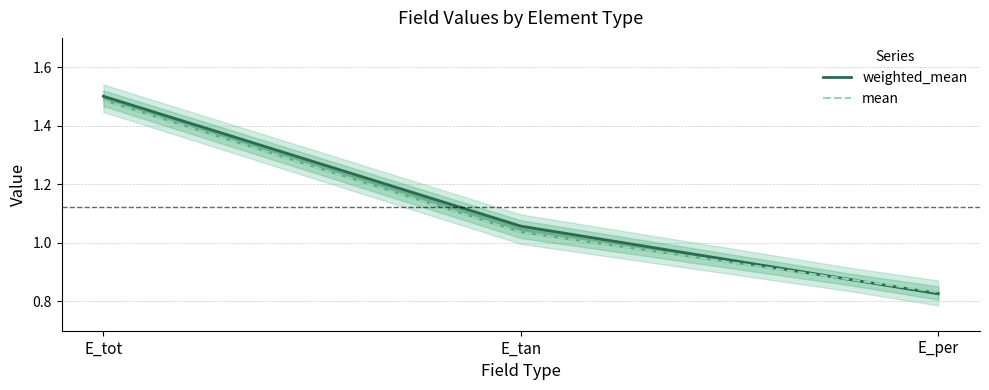

What is the value of the mean point at the 1st from the left?

1.5